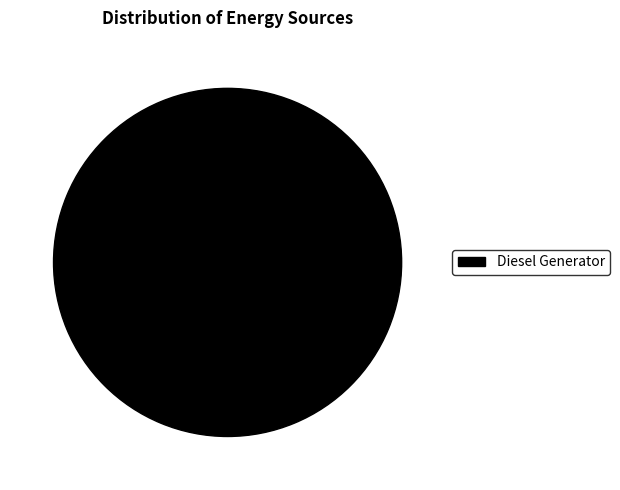

Is there any slice that represents more than half of the pie?

Yes